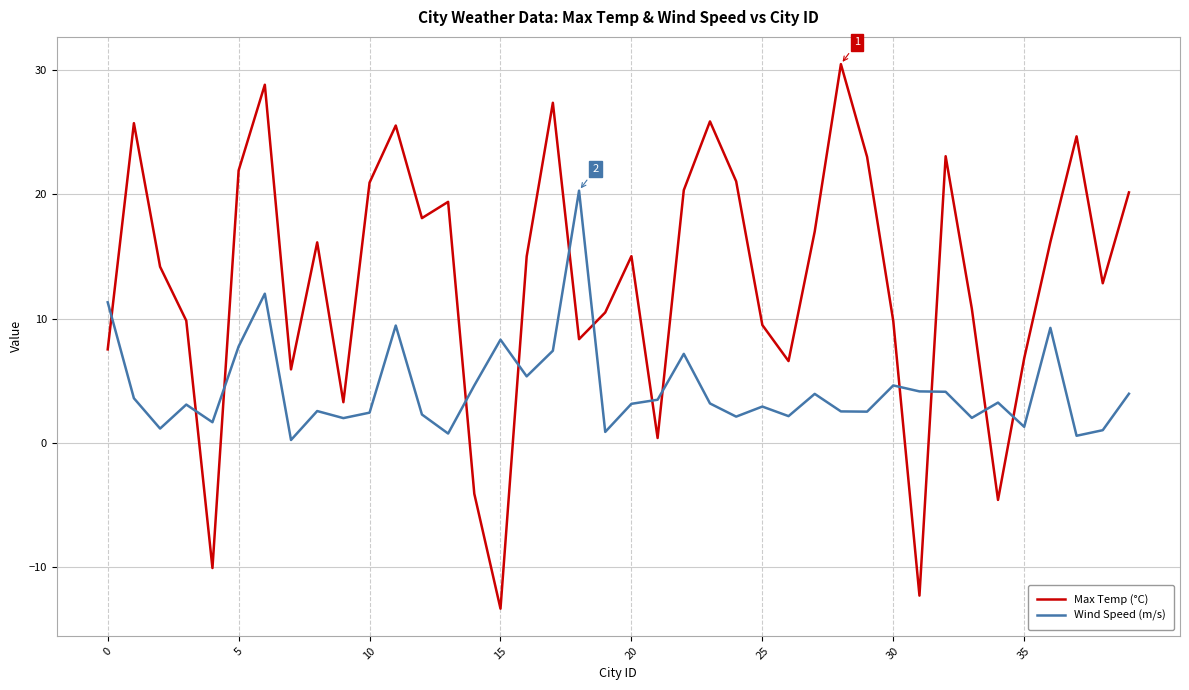

How many intersections are there between Max Temp (°C) and Wind Speed (m/s)?

13